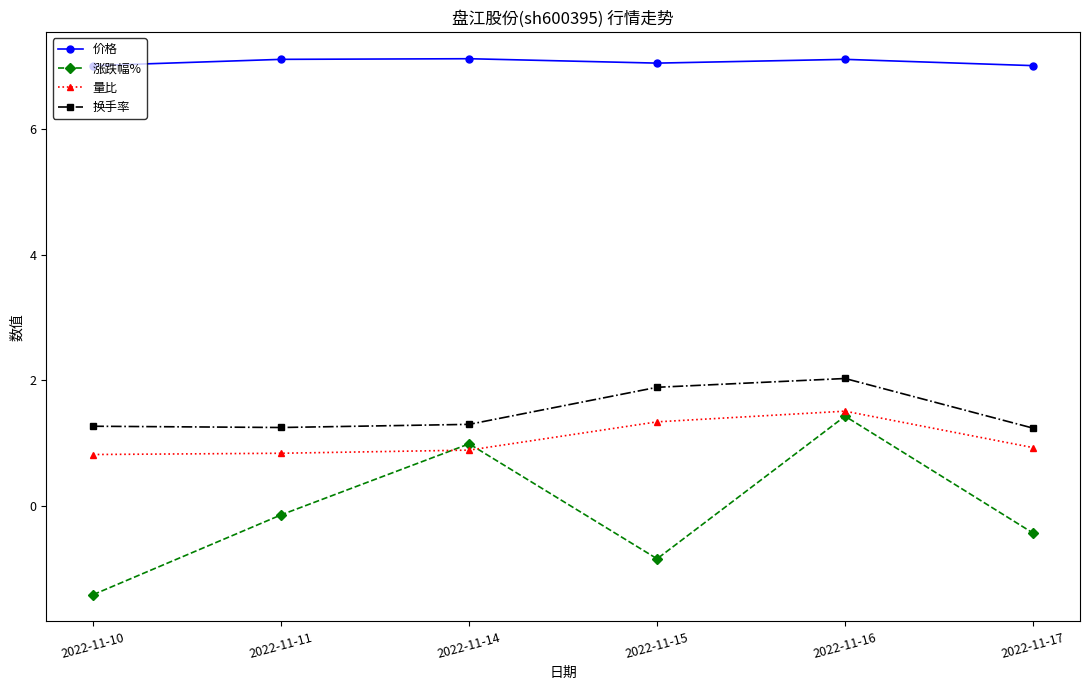

What are all the series names shown in the legend?

价格, 涨跌幅%, 量比, 换手率